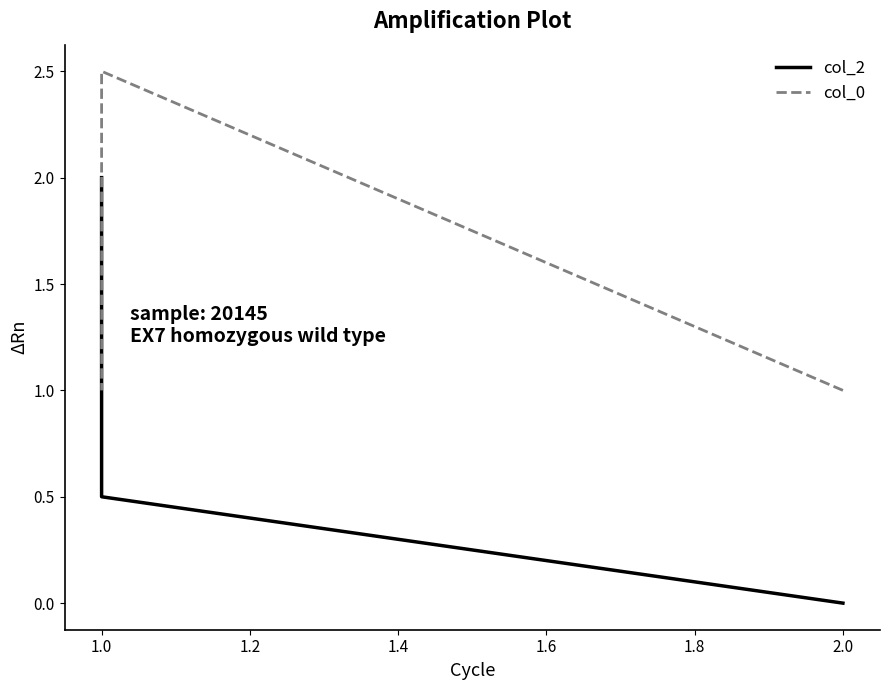

What is the difference between the second highest and second lowest values in the col_0 series?

1.0